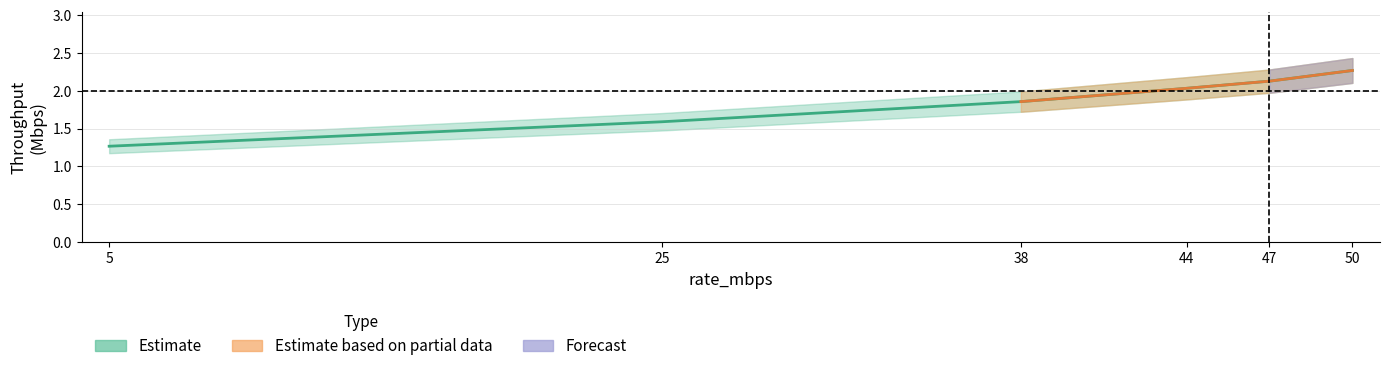

At which label does wire_throughput_mbps_est first exceed 2?

44